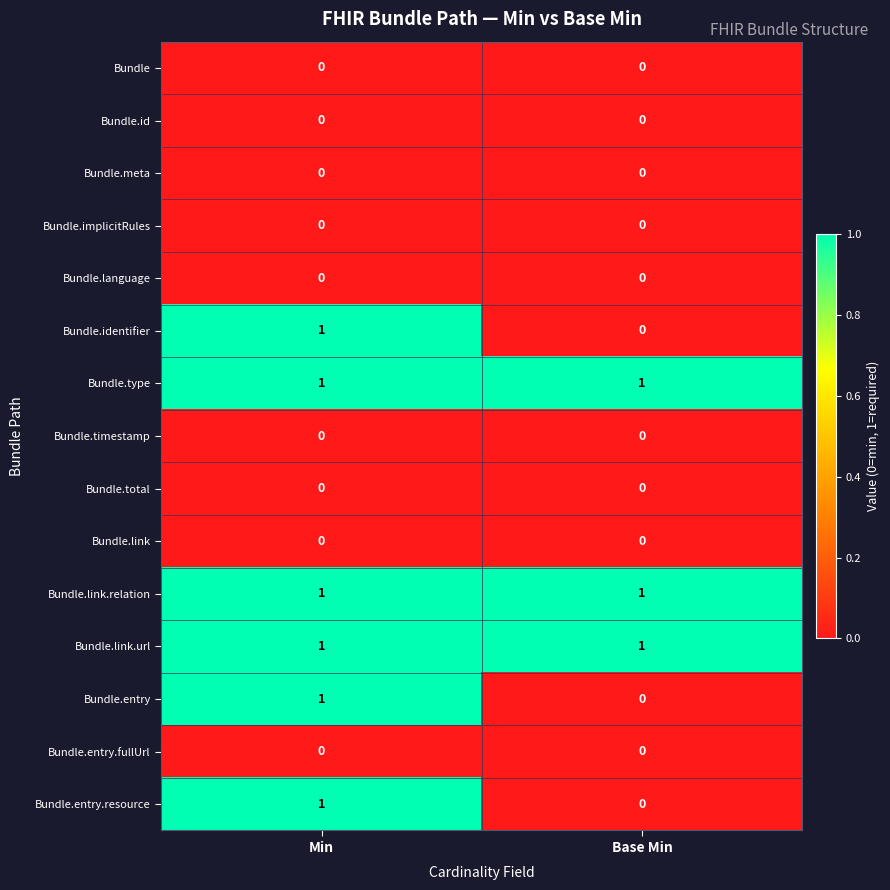

Reading right to left, extract all data points from this chart.

Bundle: Base Min=0	Min=0
Bundle.id: Base Min=0	Min=0
Bundle.meta: Base Min=0	Min=0
Bundle.implicitRules: Base Min=0	Min=0
Bundle.language: Base Min=0	Min=0
Bundle.identifier: Base Min=0	Min=1
Bundle.type: Base Min=1	Min=1
Bundle.timestamp: Base Min=0	Min=0
Bundle.total: Base Min=0	Min=0
Bundle.link: Base Min=0	Min=0
Bundle.link.relation: Base Min=1	Min=1
Bundle.link.url: Base Min=1	Min=1
Bundle.entry: Base Min=0	Min=1
Bundle.entry.fullUrl: Base Min=0	Min=0
Bundle.entry.resource: Base Min=0	Min=1